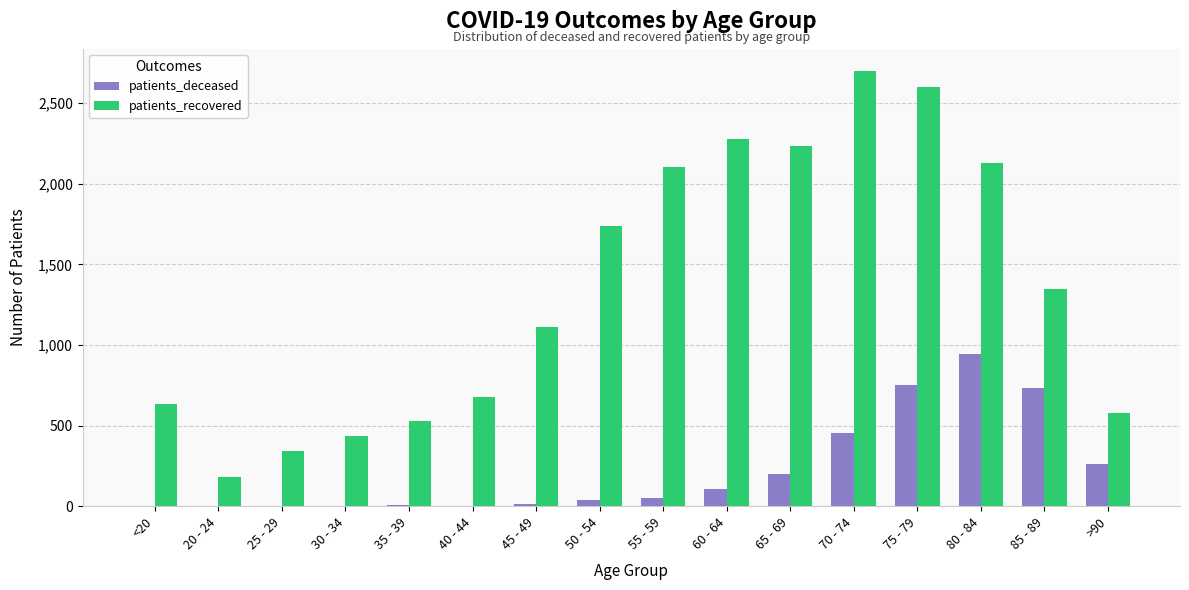

What is the sum of all patients_deceased values?

3576